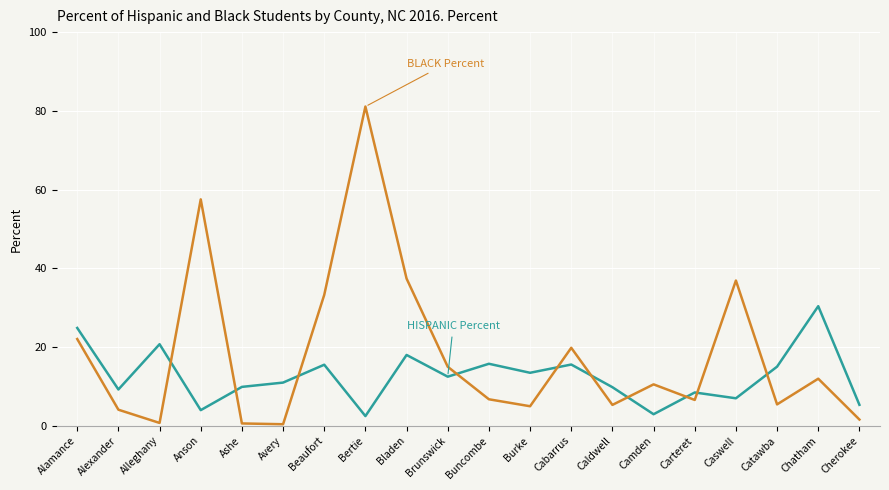

Count the number of data series in this chart.

2